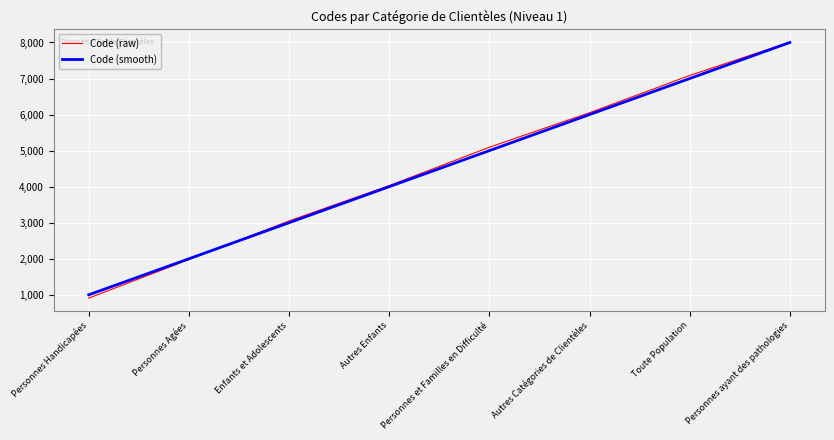

What is the difference between the maximum and minimum values in the Code (smooth) series?

7000